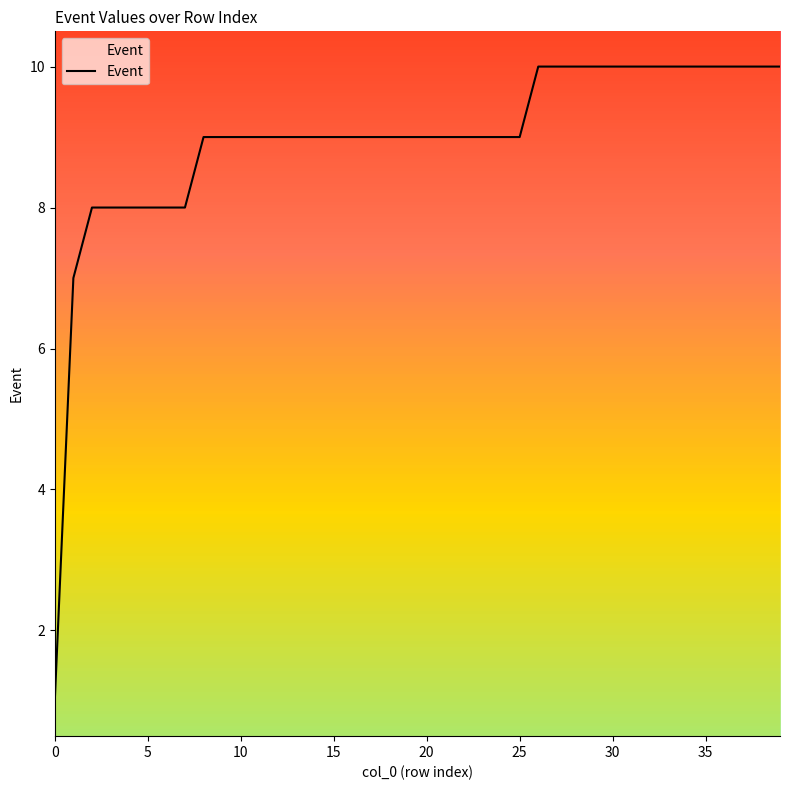

How many series are shown in this chart?

1